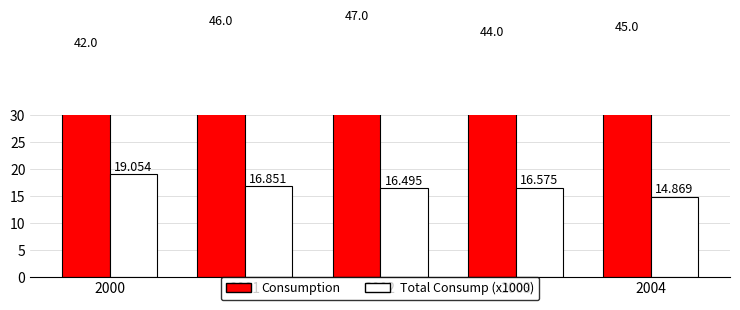

What is the difference between the highest and lowest values at 2004?

30.1